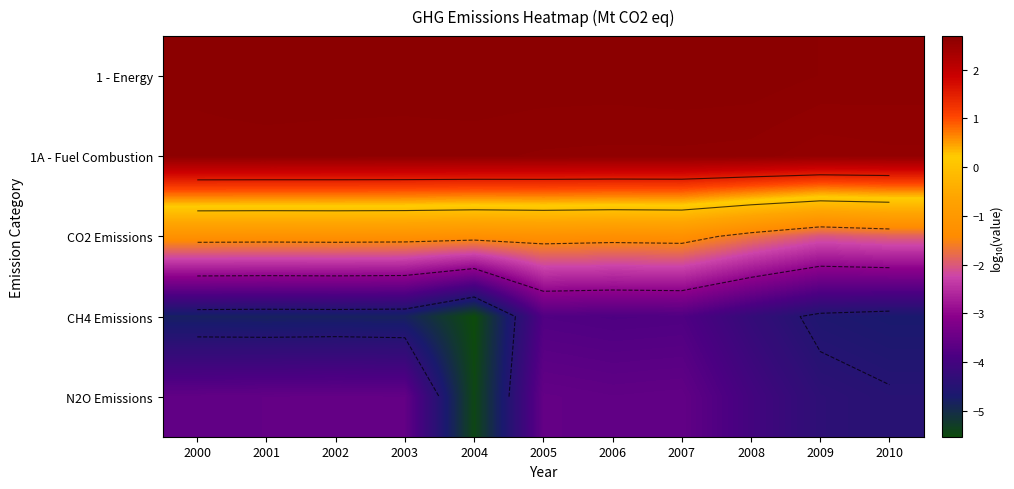

The value of CO2 Emissions at 2002 is -2.2. True or false?

False